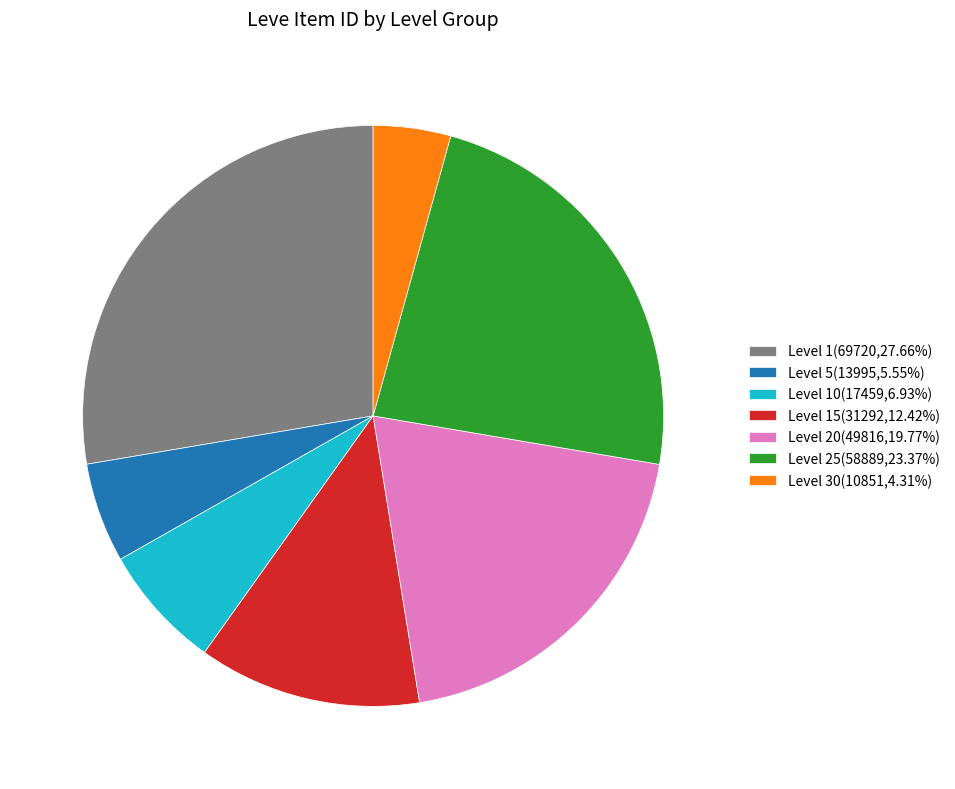

Is there any slice that represents more than half of the pie?

No